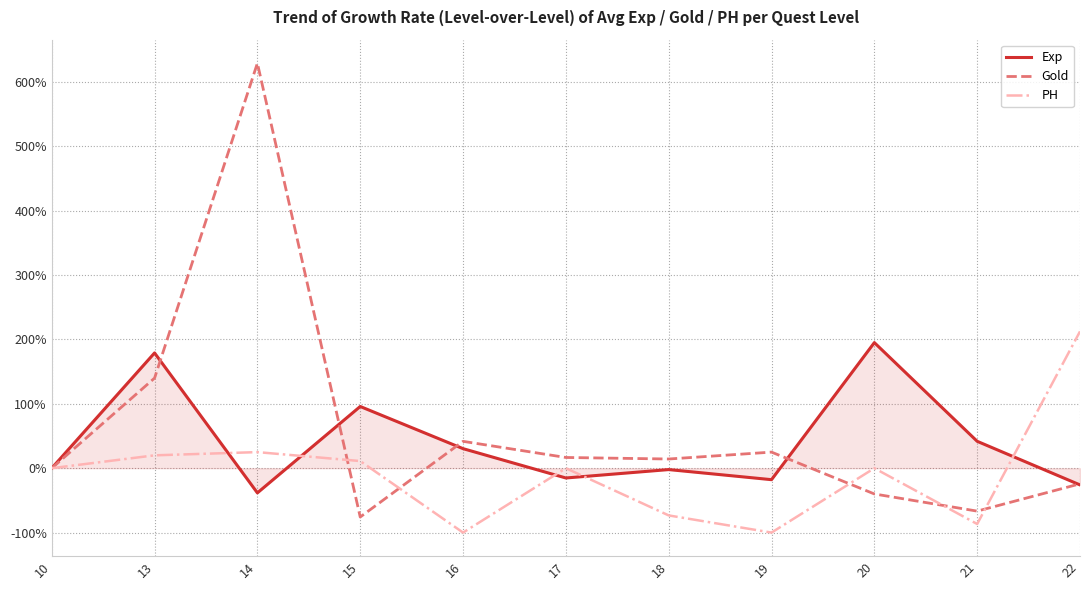

The PH series shows -1.0 at 16. True or false?

True